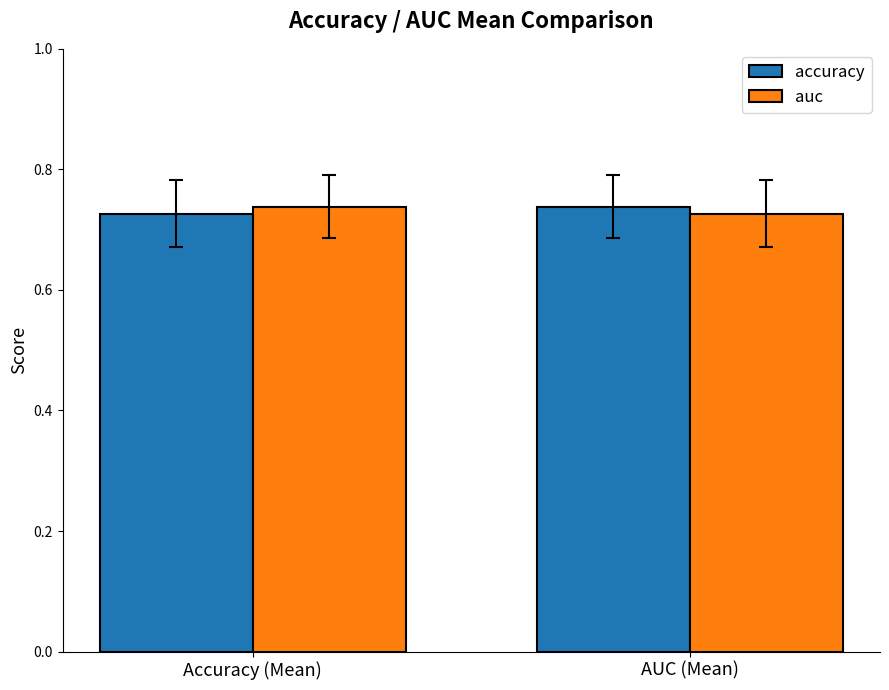

What is the total value across all series at Accuracy (Mean)?

1.5